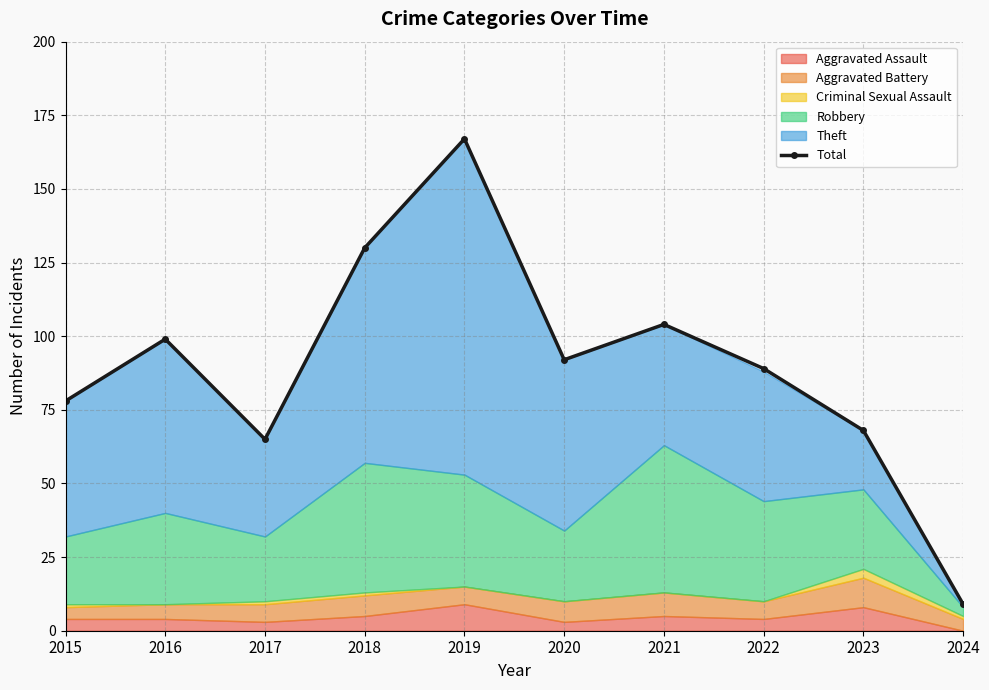

Reading left to right, transcribe all the data shown in this chart.

78	99	65	130	167	92	104	89	68	9